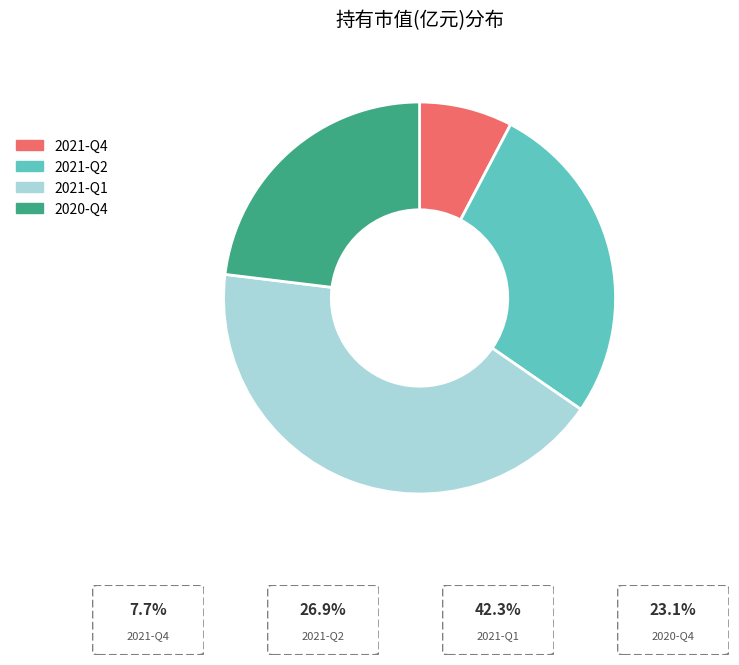

Is there any slice that represents more than half of the pie?

No